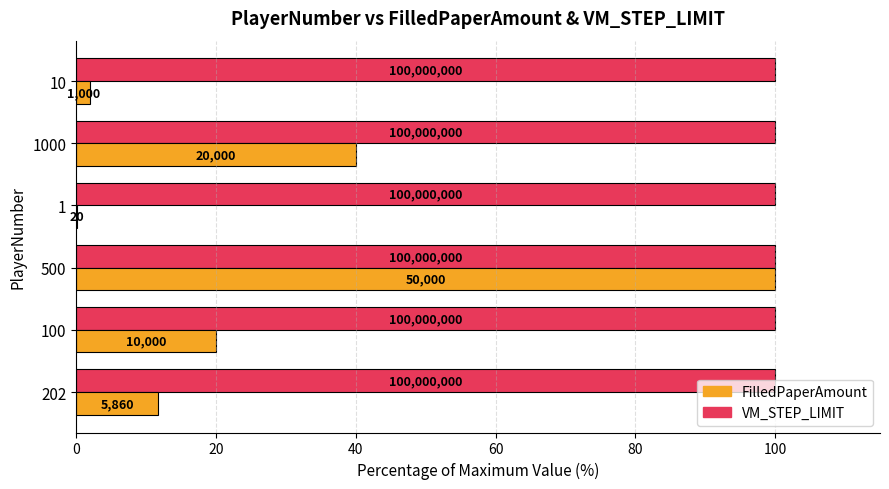

What are all the series names shown in the legend?

FilledPaperAmount, VM_STEP_LIMIT